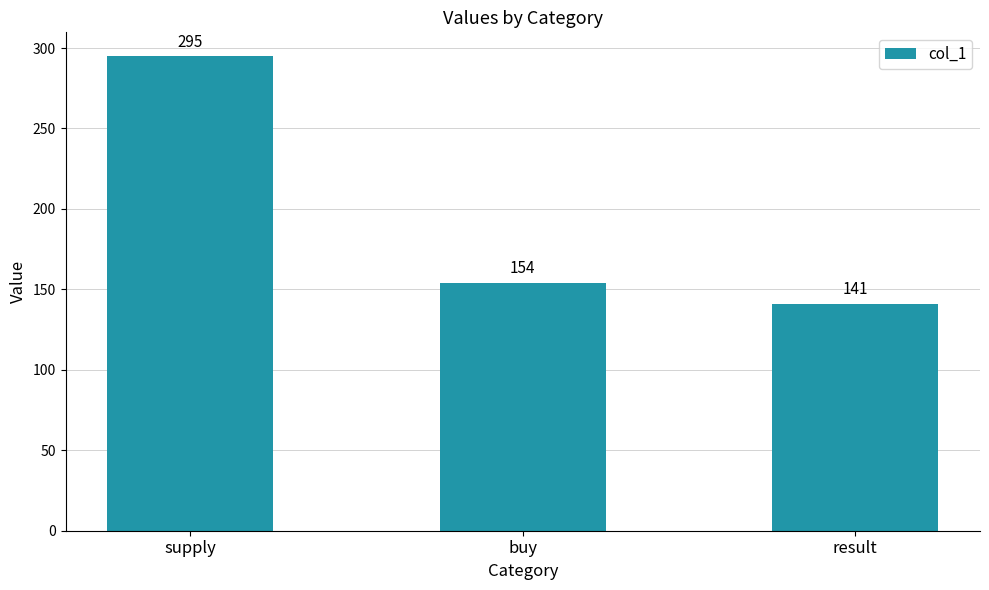

What is the ratio of the value at result to the value at buy?

0.9